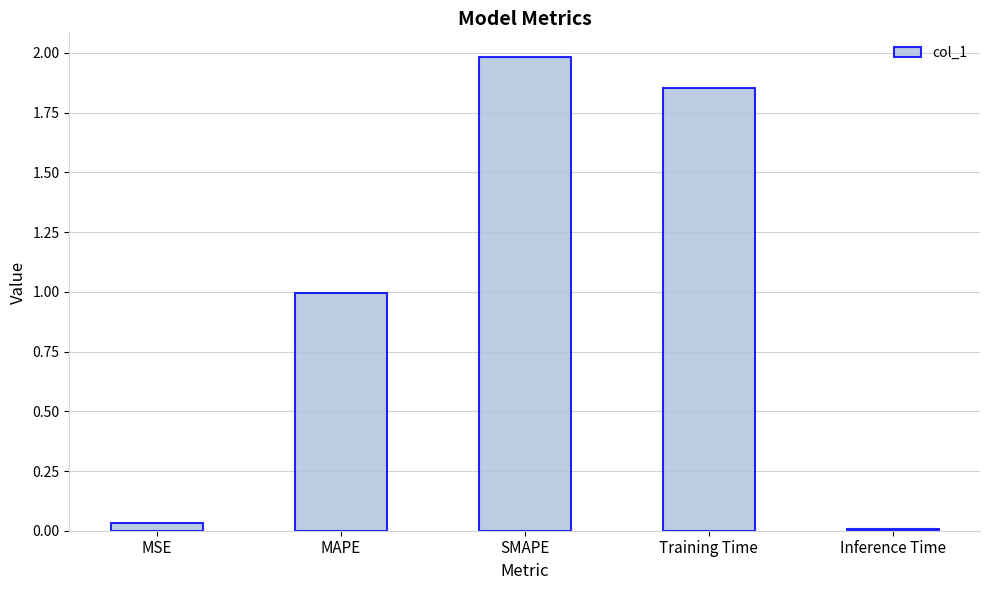

Which label corresponds to the largest value in the chart?

SMAPE